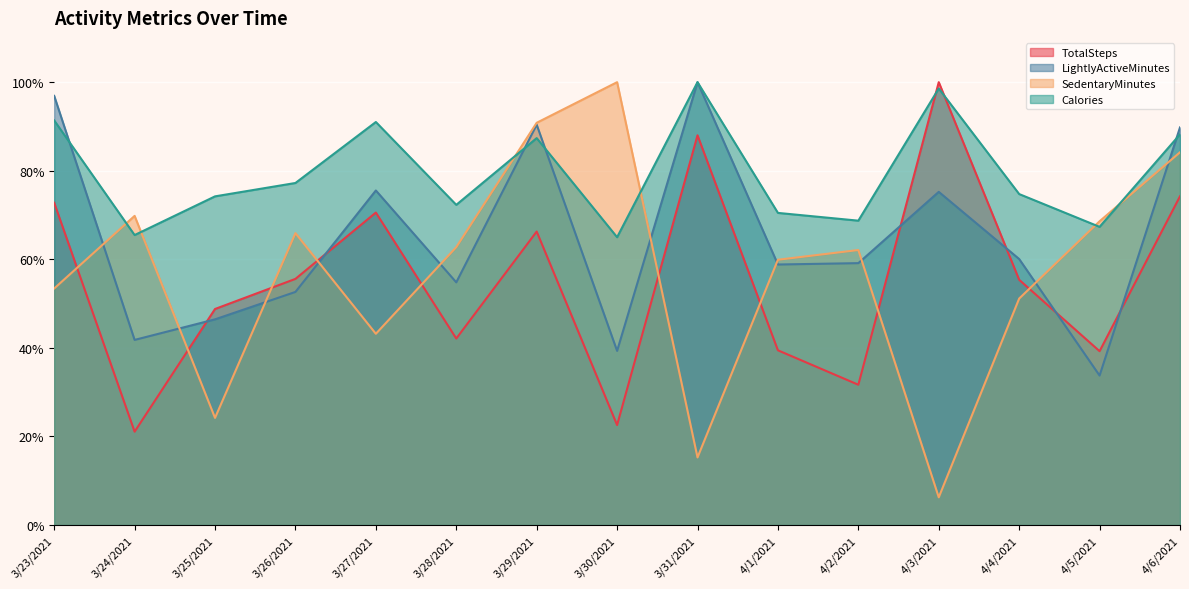

How many interior local valleys does the SedentaryMinutes series have?

4